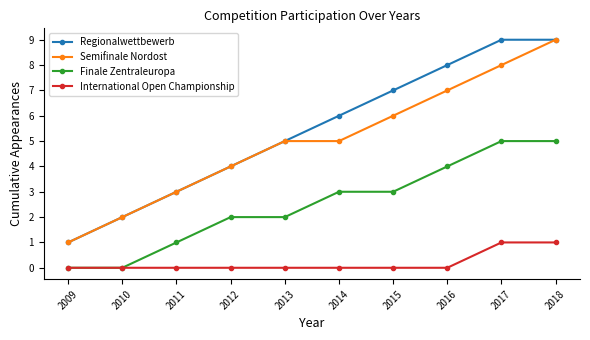

What is the total value across all series at 2016?

19